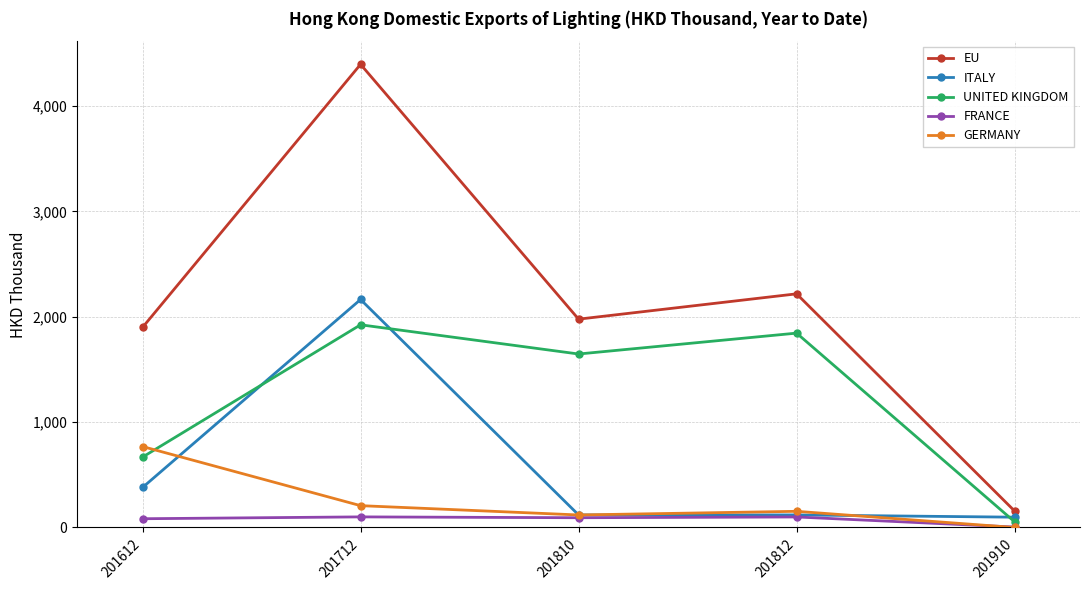

How many series are shown in this chart?

5